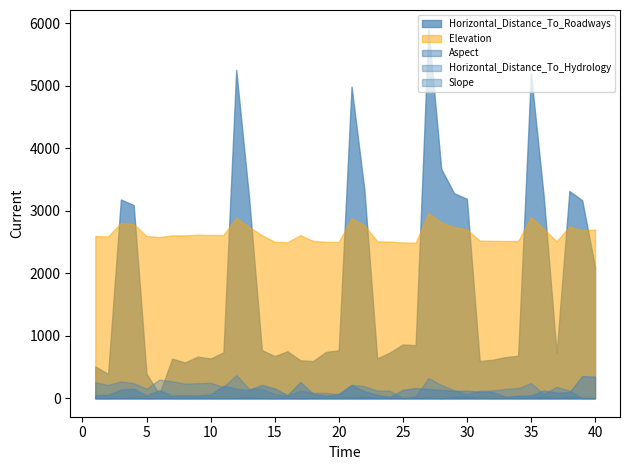

How many interior local valleys does the Elevation series have?

9